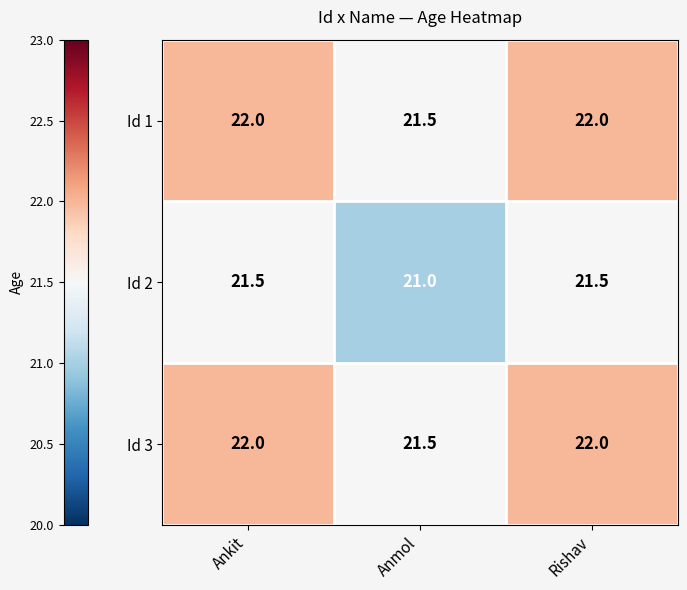

Where is Id 1 nearest to the value 21?

Anmol